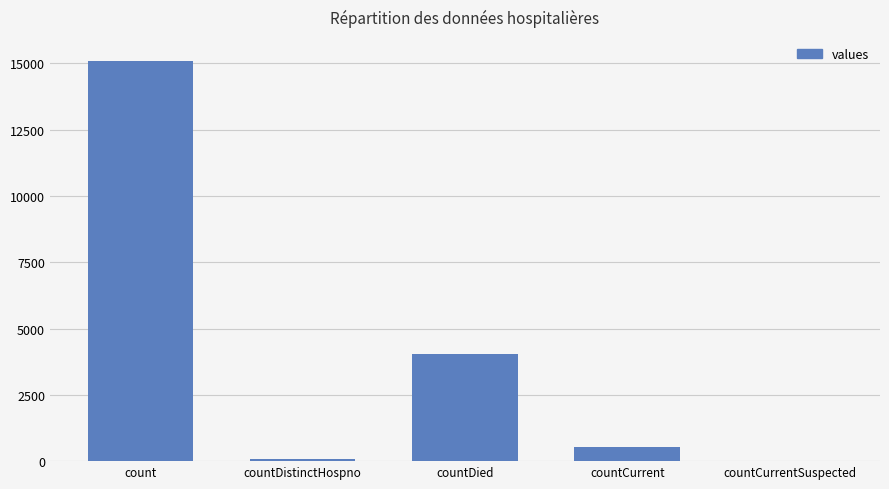

Is it true that the value at countDied is 2488?

False